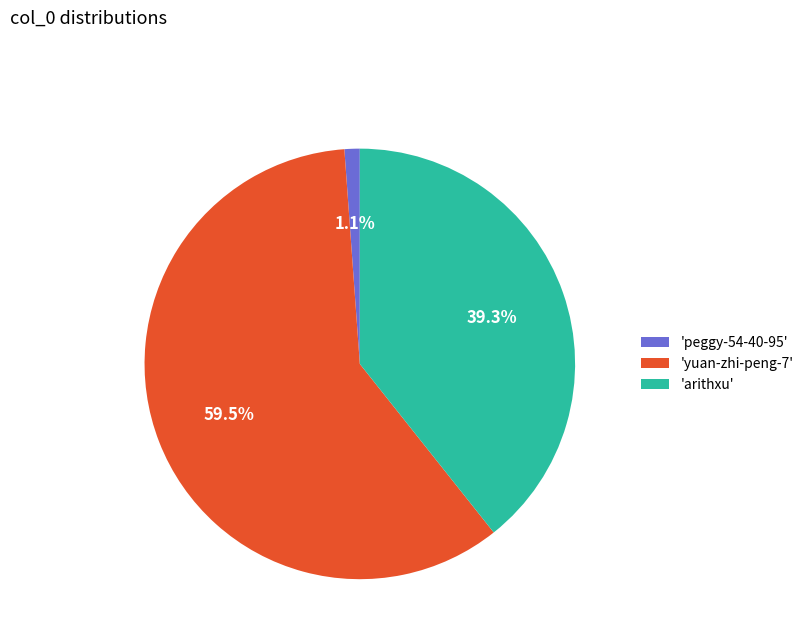

To the nearest percent, what is the difference between the largest and smallest slice percentages?

58%